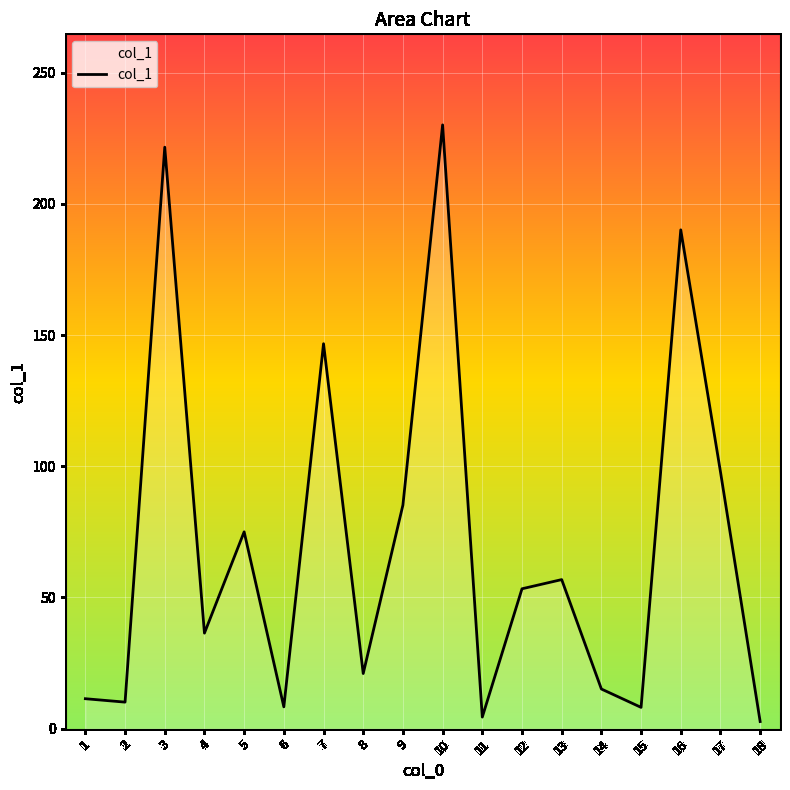

The value at 14 is 15.1. True or false?

True